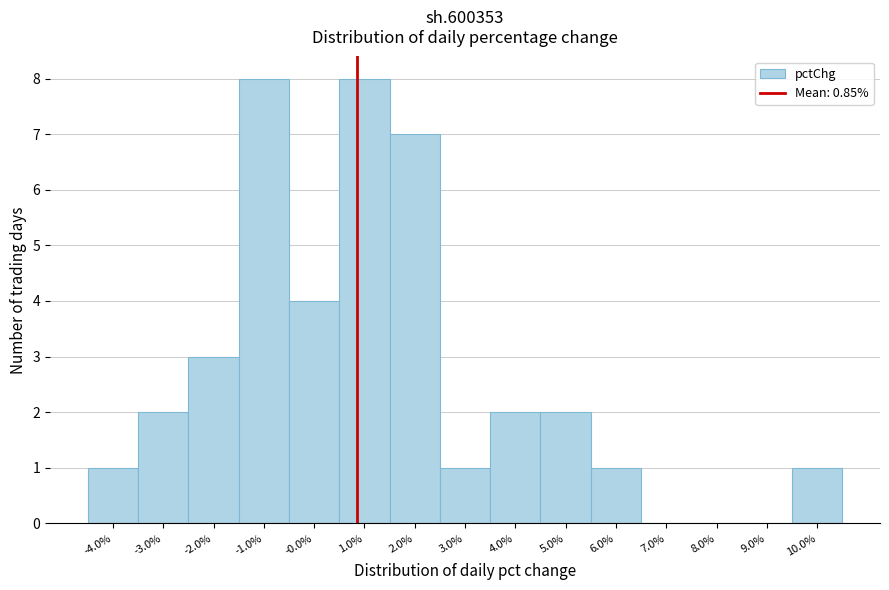

Reading left to right, transcribe this chart: for each bar, give the range it covers on the x-axis and its height. Neither the bar edges nor the heights are printed on the chart, so give them approximately, as read against the axes.

-4.6 to -3.6: 1
-3.6 to -2.6: 2
-2.6 to -1.6: 3
-1.6 to -0.6: 8
-0.6 to 0.4: 4
0.4 to 1.4: 8
1.4 to 2.4: 7
2.4 to 3.6: 1
3.6 to 4.6: 2
4.6 to 5.6: 2
5.6 to 6.6: 1
6.6 to 7.6: 0
7.6 to 8.6: 0
8.6 to 9.6: 0
9.6 to 10.6: 1